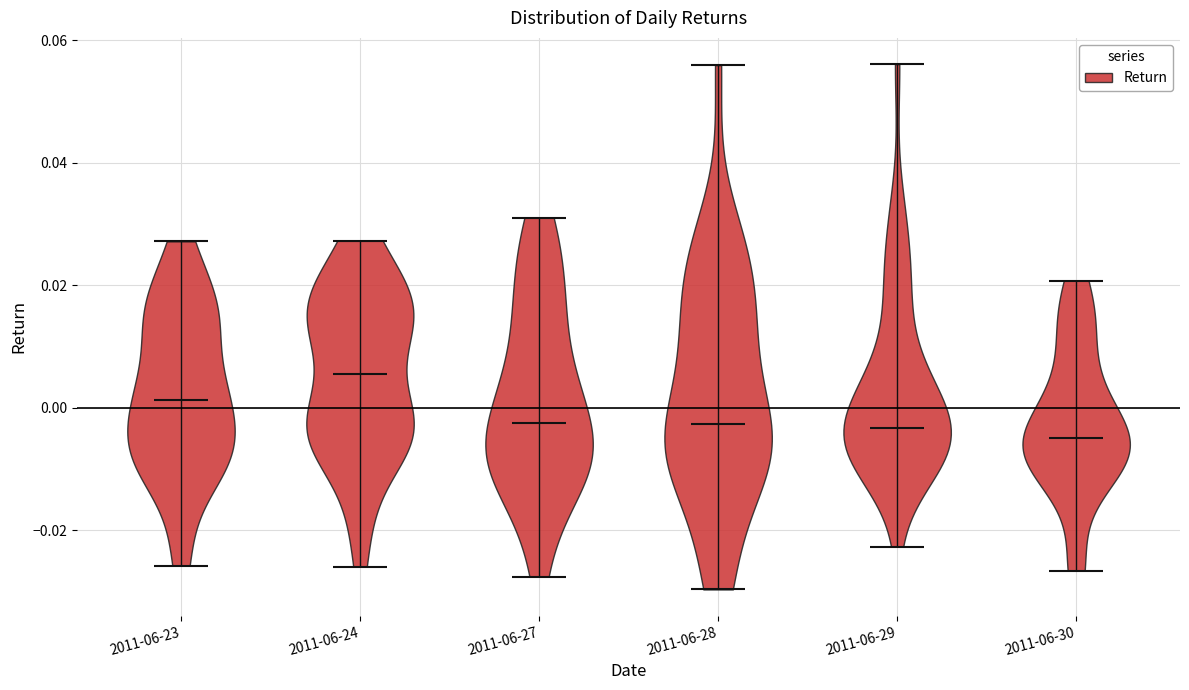

Where does the median line of the violin for 2011-06-28 sit on the y-axis? The values are not printed on the chart, so give them approximately, as read against the axis.

-0.002